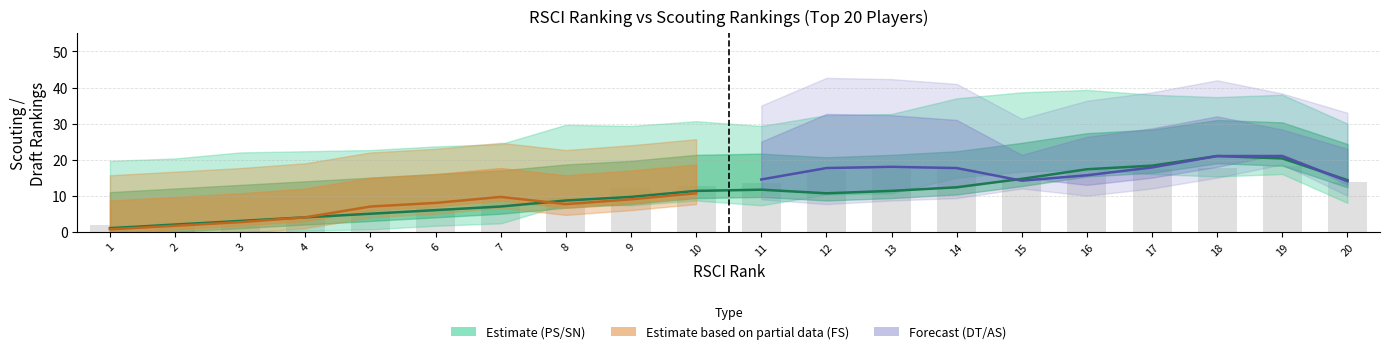

At which category does the chart reach its minimum across all series?

1